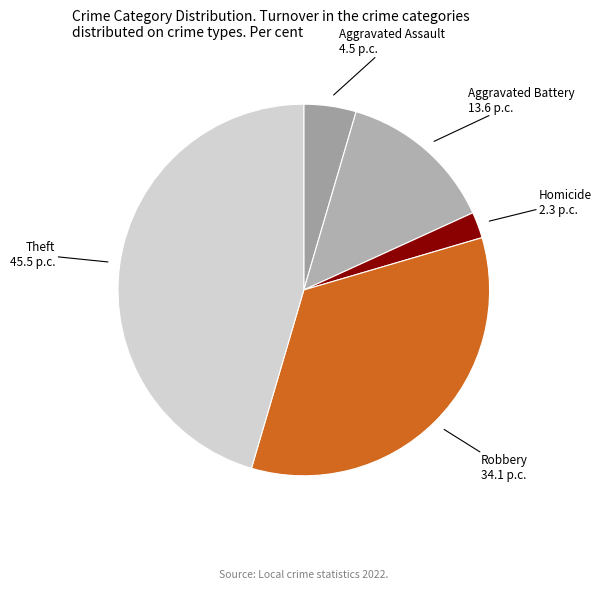

Count the number of slices in the pie.

5